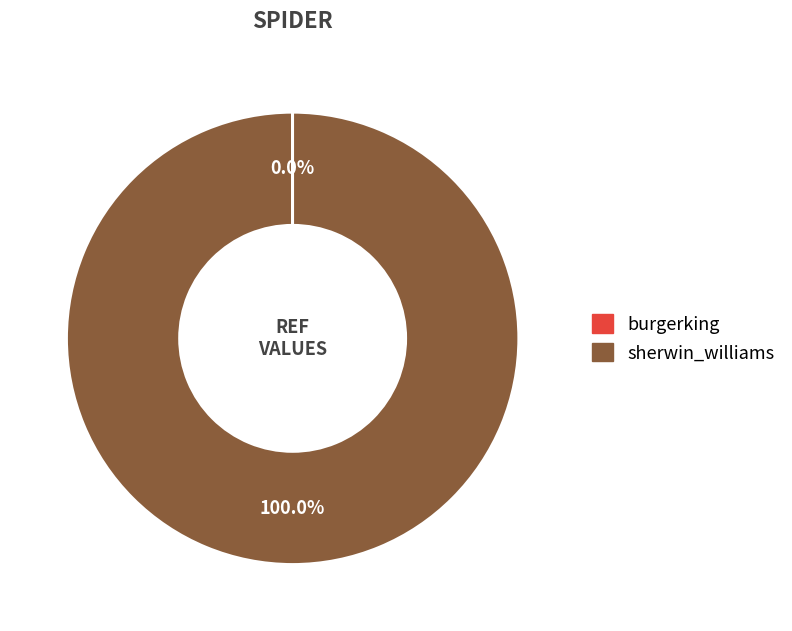

What is the largest slice in the pie chart?

sherwin_williams